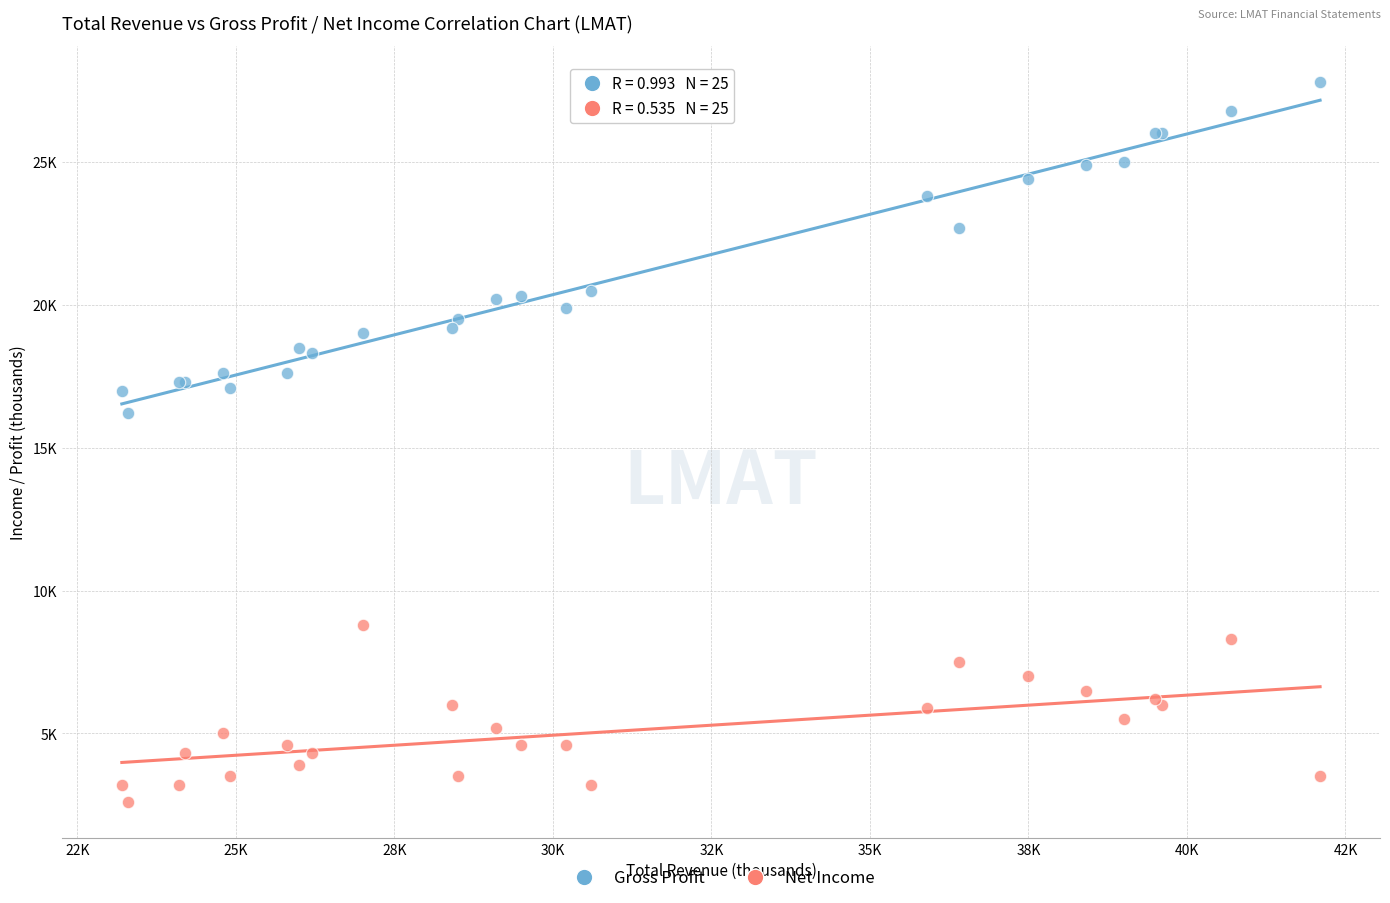

Which series reaches the maximum Y coordinate?

Gross Profit